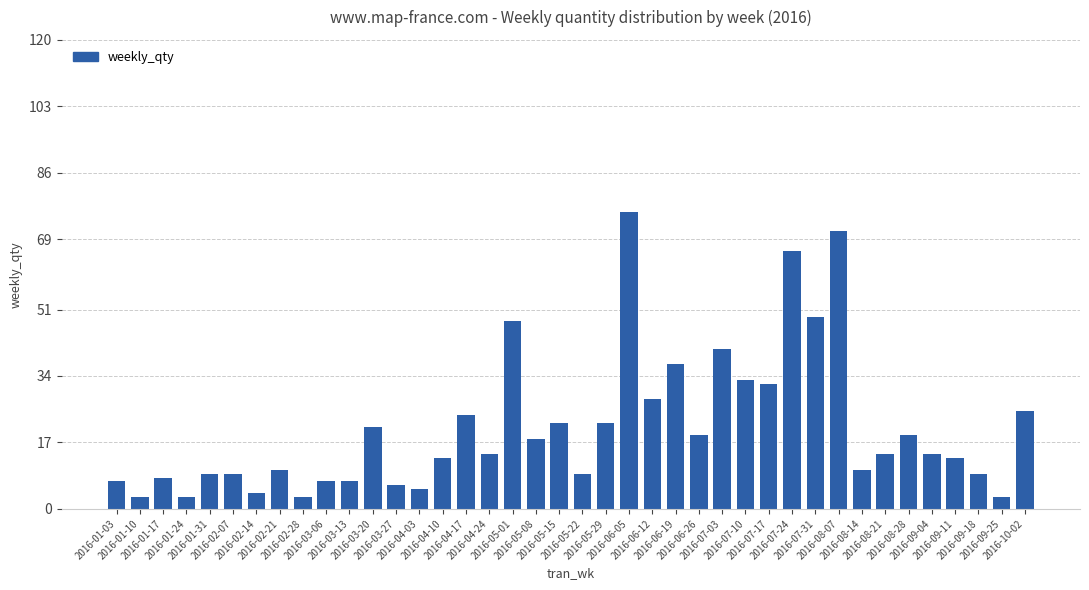

What is the difference between the values at 2016-02-21 and 2016-04-17?

14